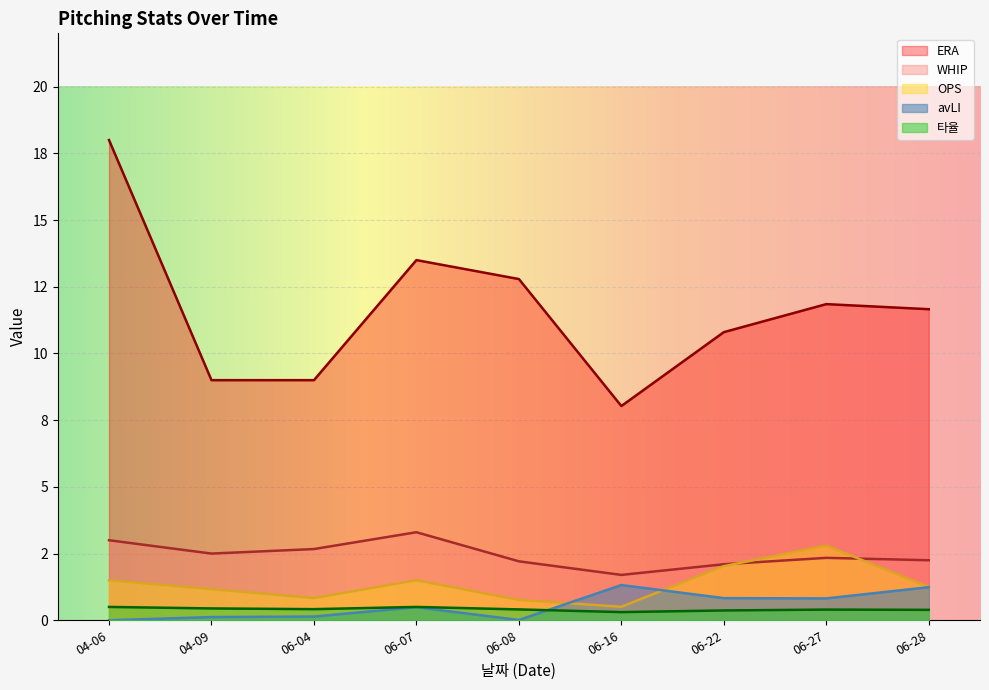

How many data points in OPS are above 1?

6